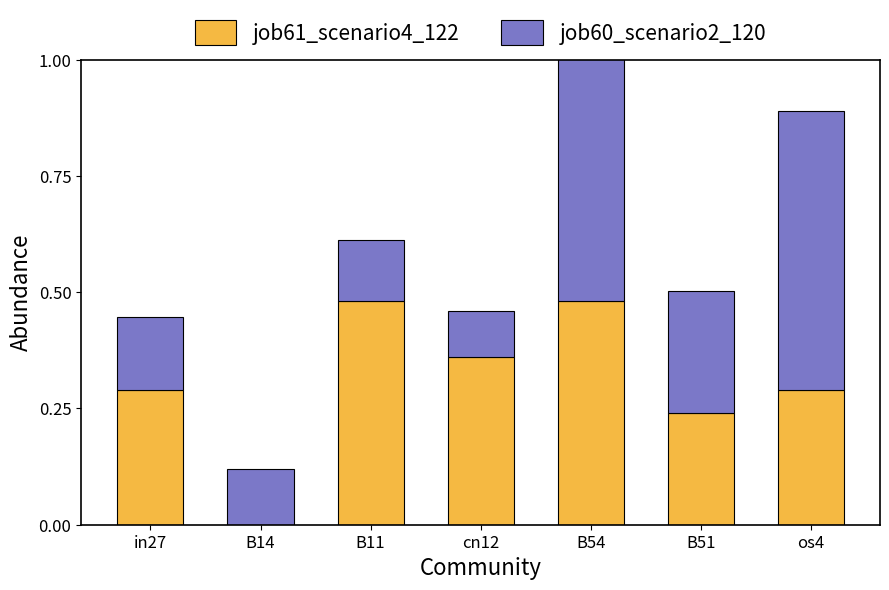

How many groups of bars are there?

7